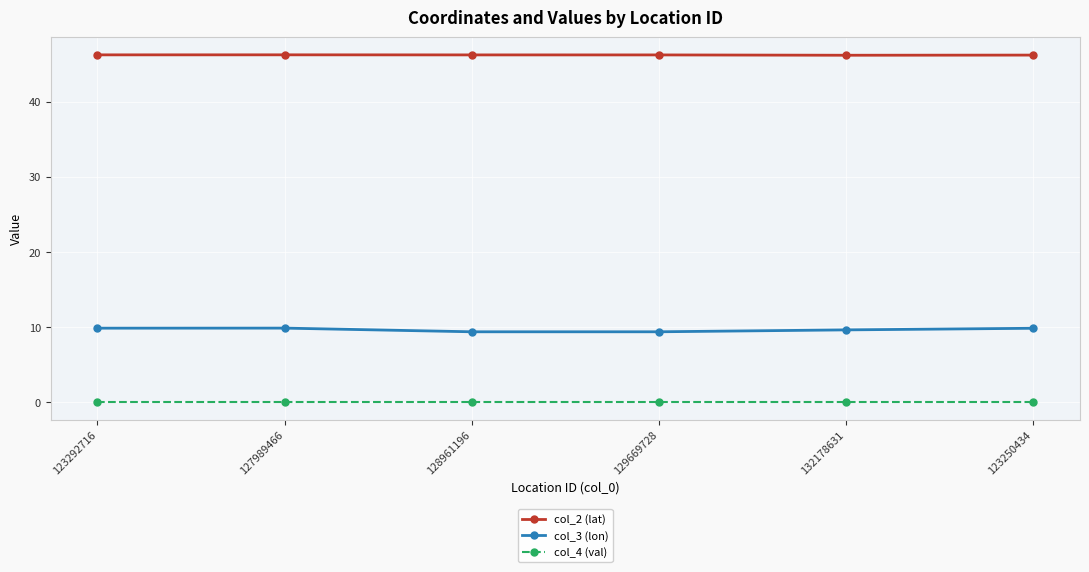

Does the chart display data point markers on the line(s)?

Yes